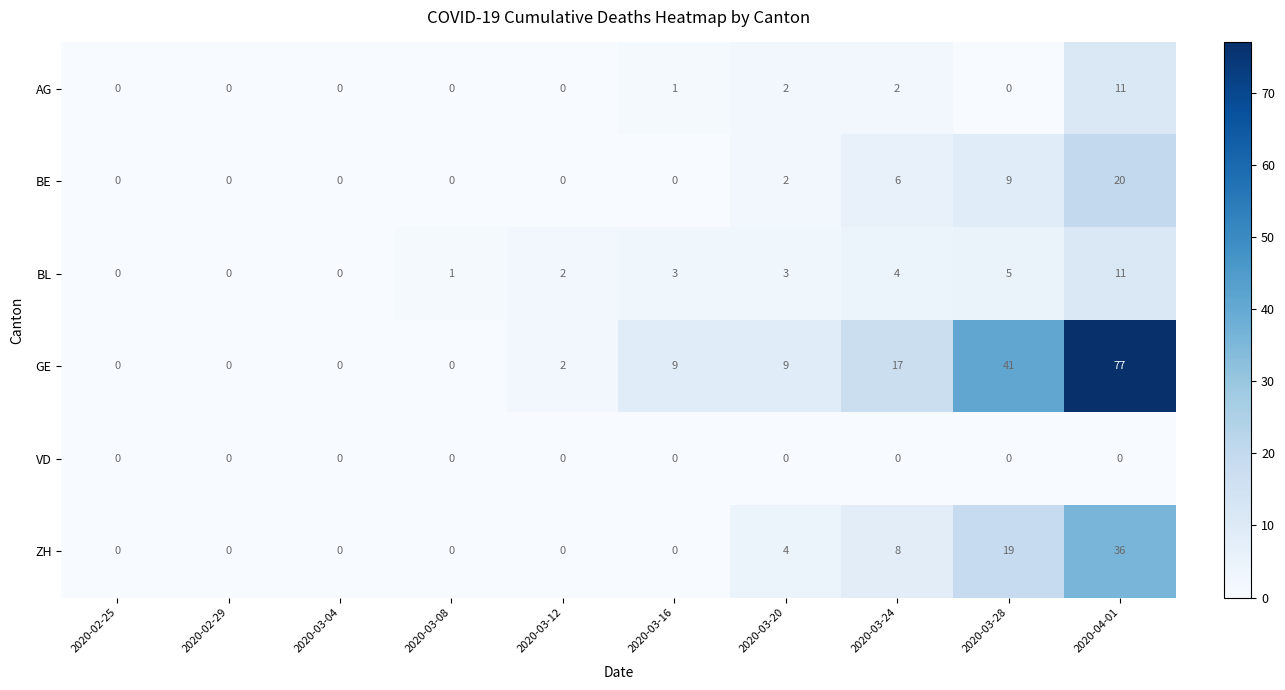

Rank the series at 2020-03-24 from highest to lowest value.

GE, ZH, BE, BL, AG, VD